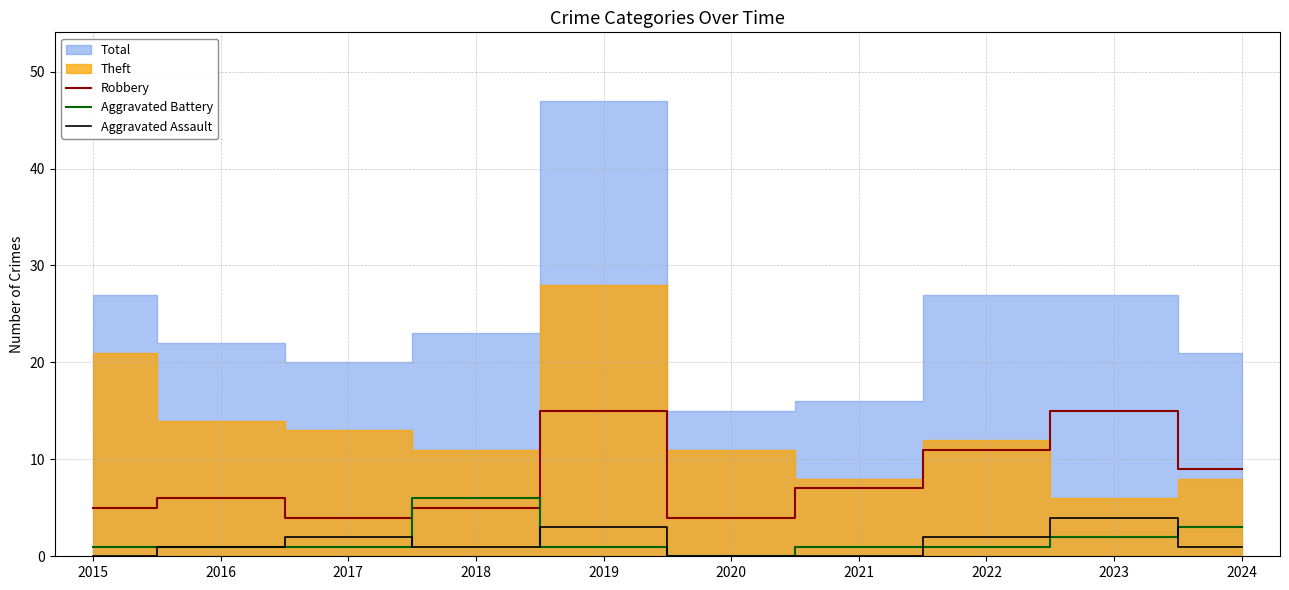

What is the sum of all Aggravated Assault values?

14